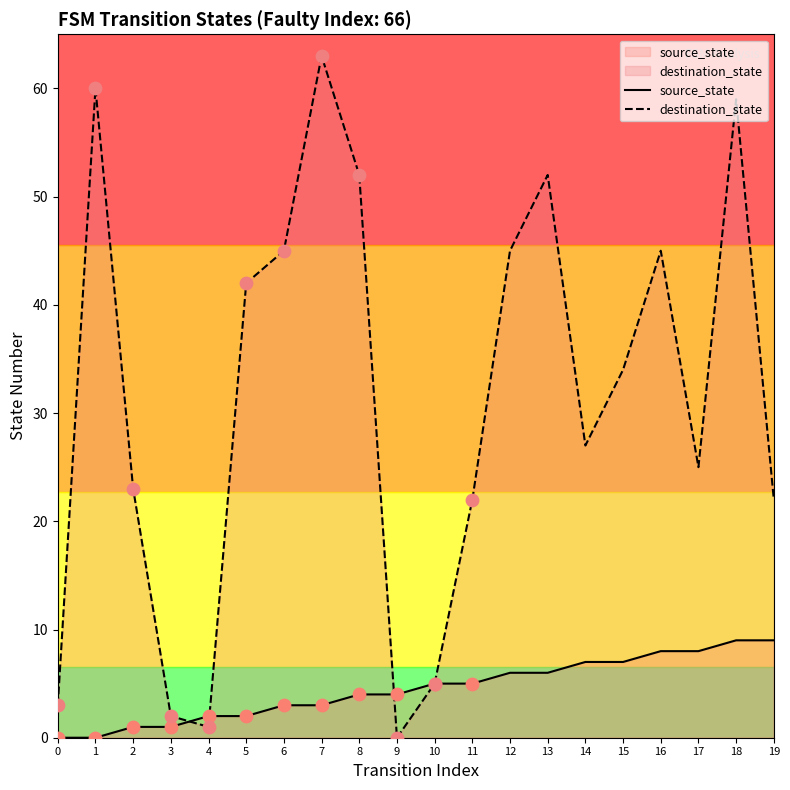

Which series has the largest Y range (max minus min)?

destination_state